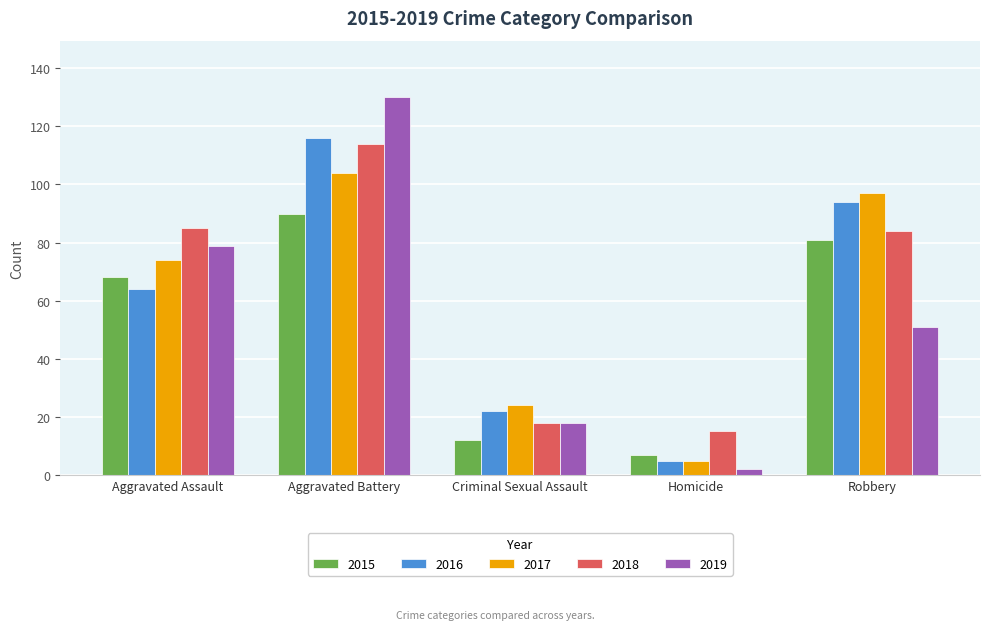

What is the label of the 3rd bar from the right?

Criminal Sexual Assault